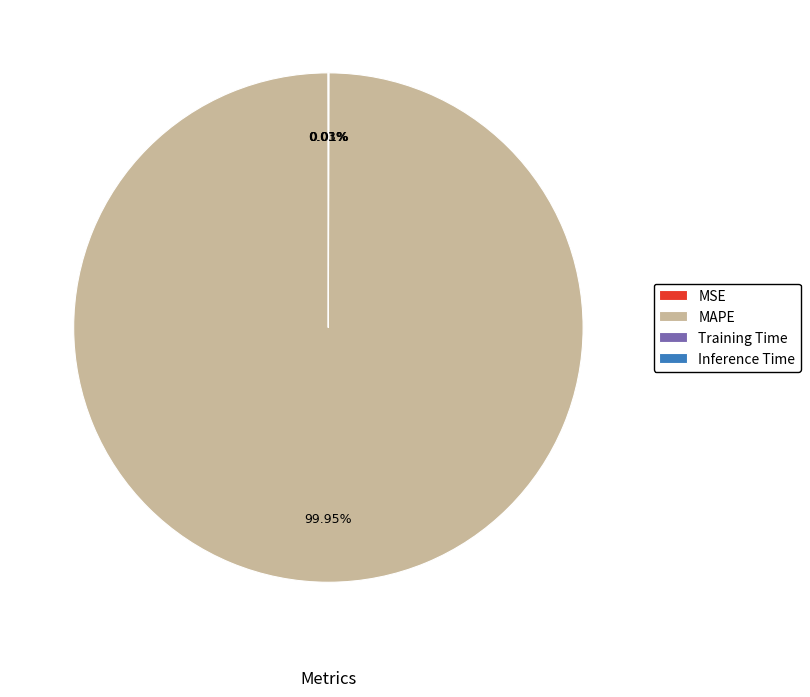

Which category has the biggest portion of the pie?

MAPE